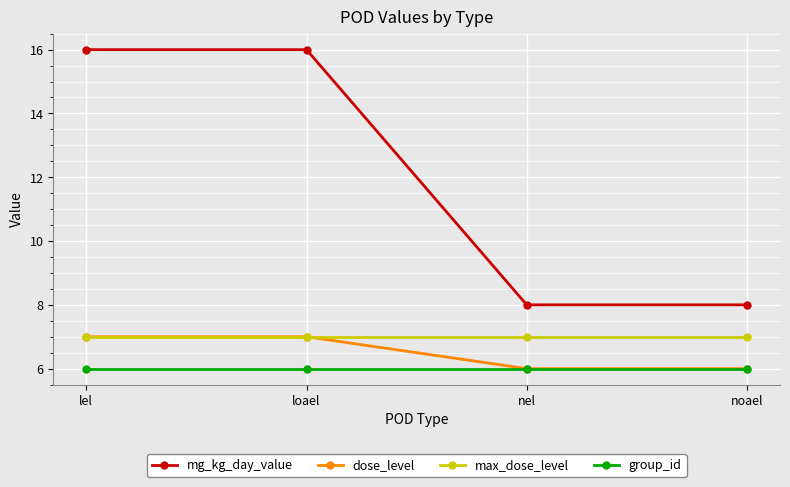

What is the minimum value for mg_kg_day_value?

8